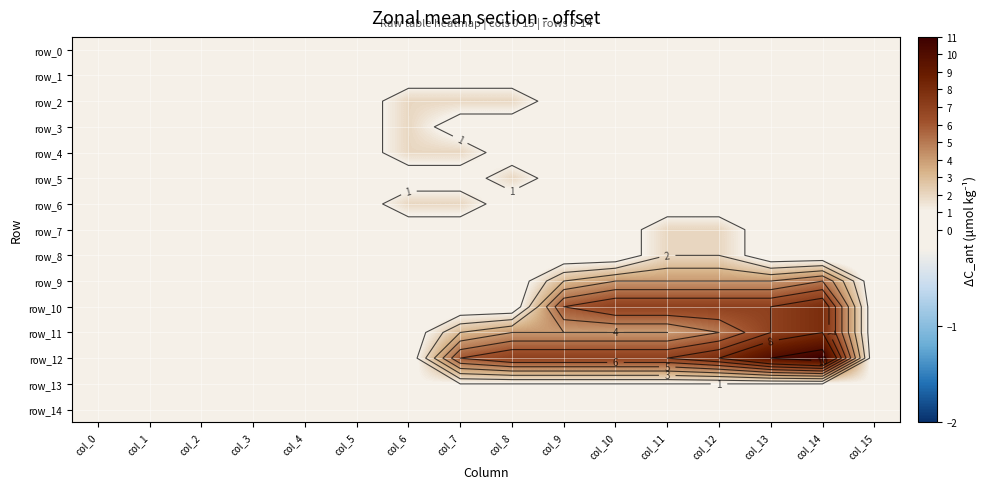

What is the total value across all series at col_0?

2